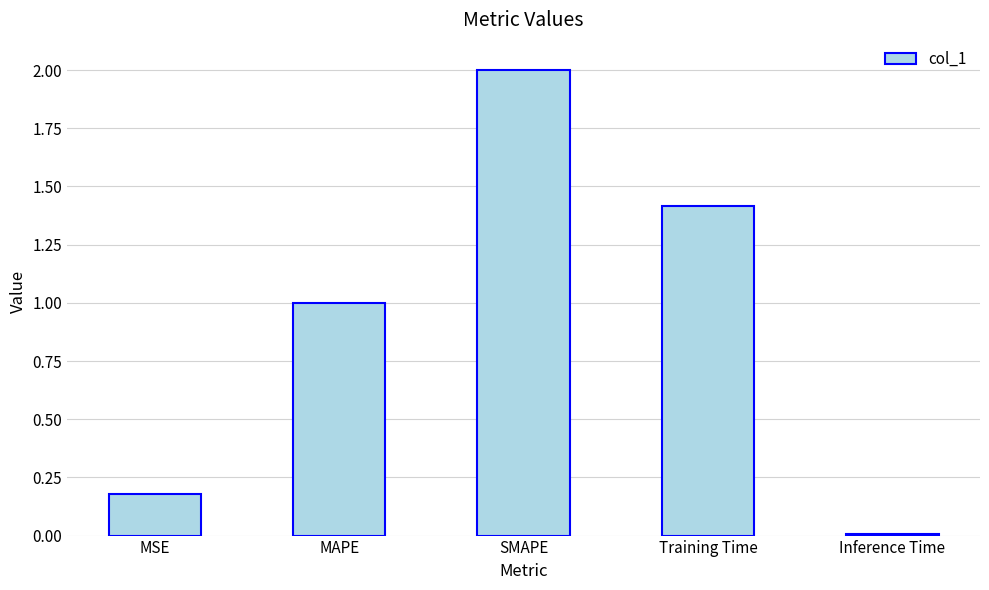

Which category has the highest value across all series?

SMAPE